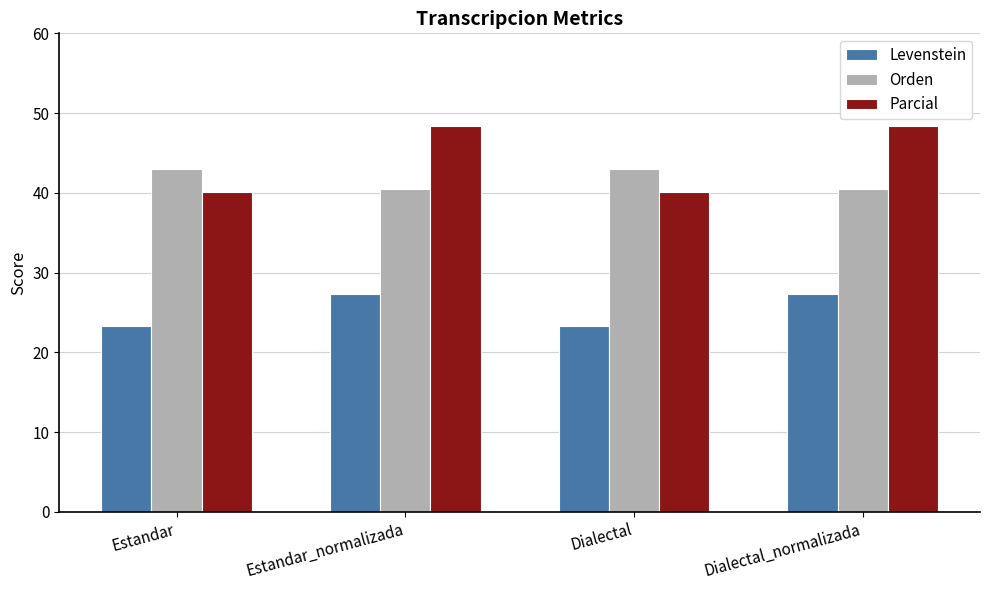

Reading left to right, transcribe all the data shown in this chart.

Levenstein: Estandar=23.3	Estandar_normalizada=27.3	Dialectal=23.3	Dialectal_normalizada=27.3
Orden: Estandar=43.0	Estandar_normalizada=40.5	Dialectal=43.0	Dialectal_normalizada=40.5
Parcial: Estandar=40.1	Estandar_normalizada=48.4	Dialectal=40.1	Dialectal_normalizada=48.4